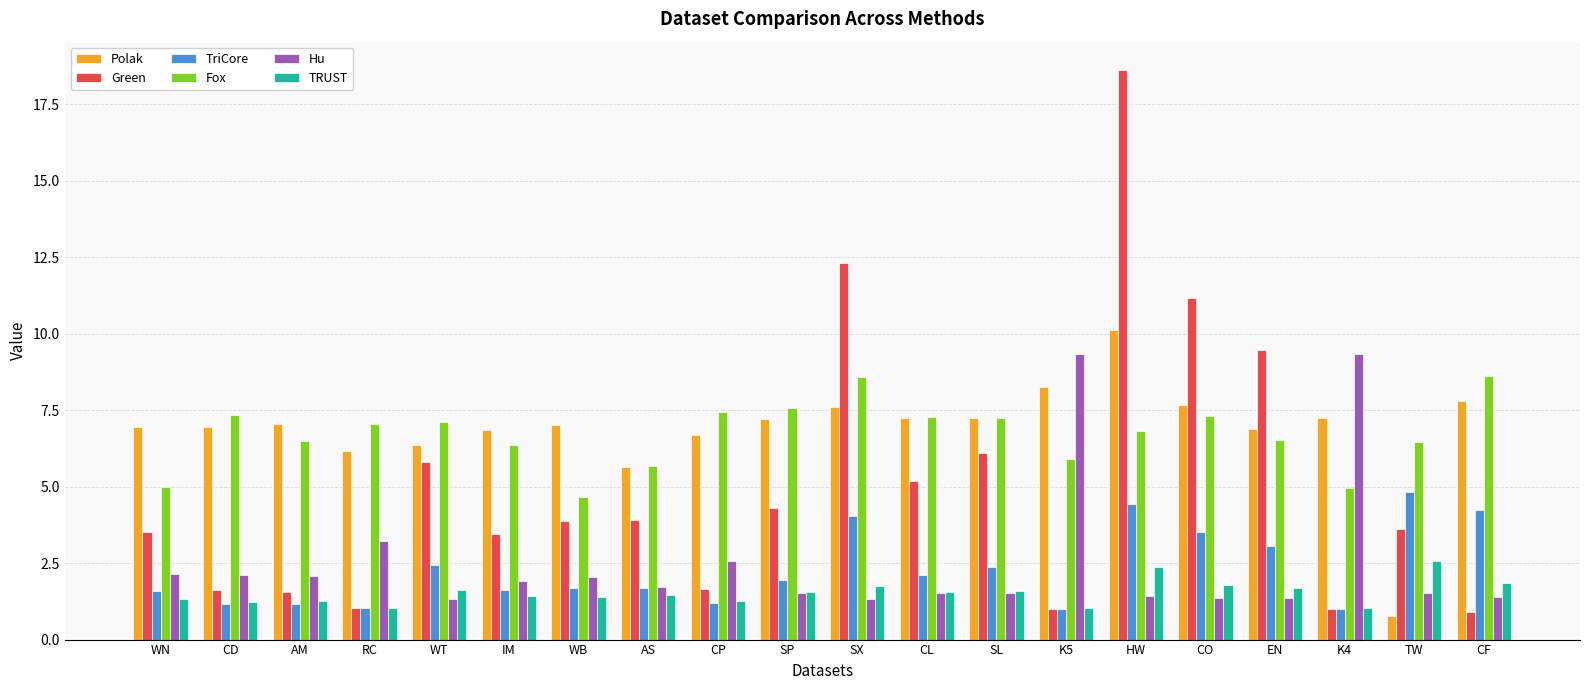

Is it true that Hu equals 2.5 at AS?

False